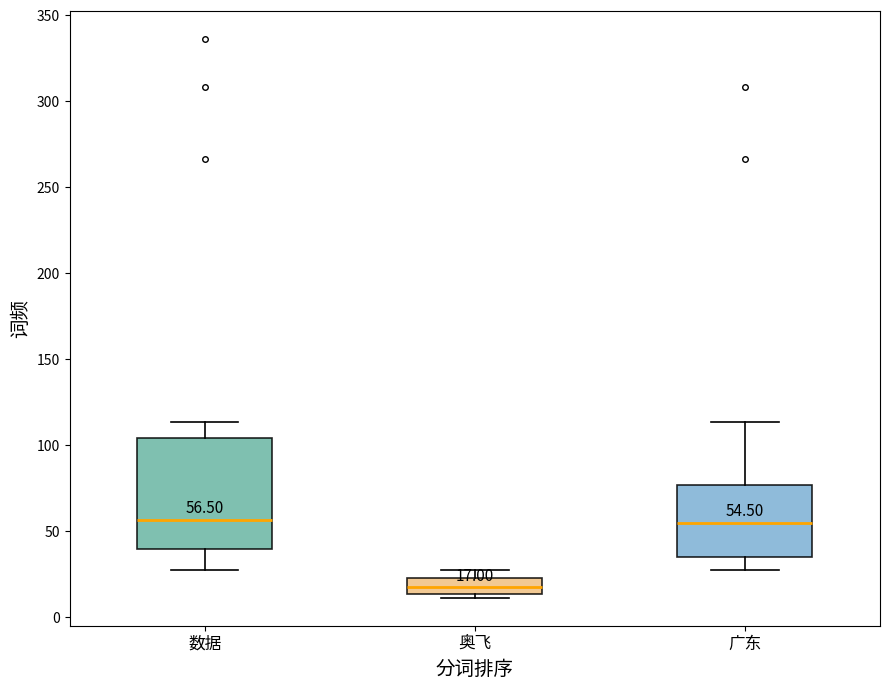

Which box's median line is the lowest?

奥飞